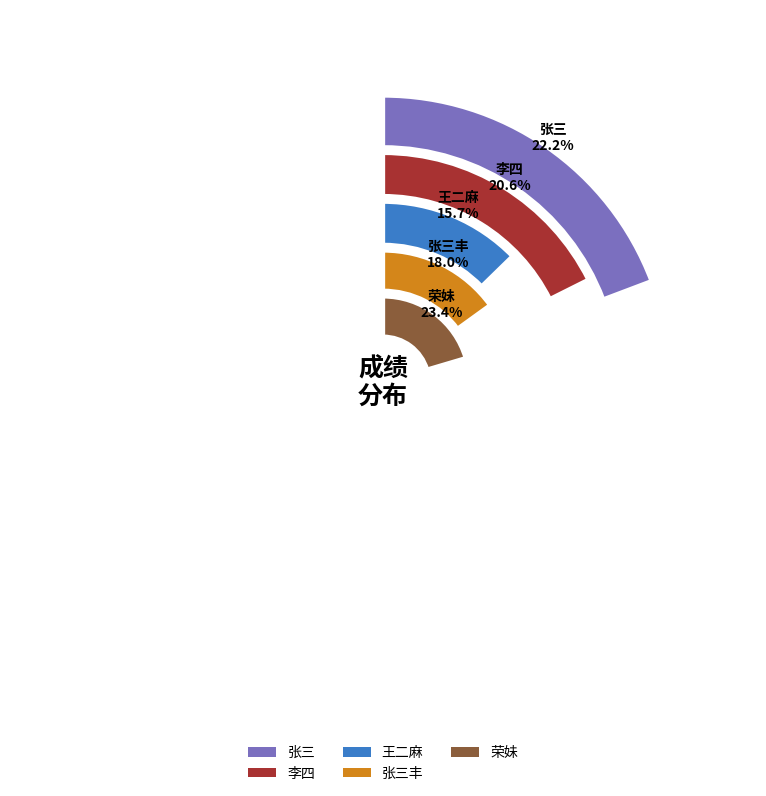

Does 李四 account for over 50% of the chart?

No